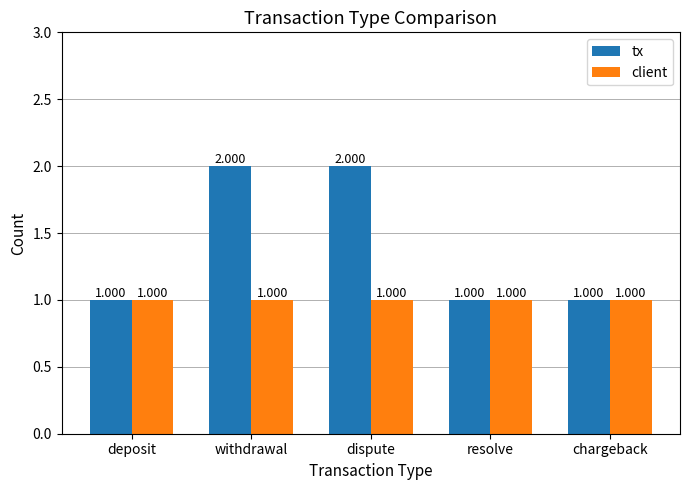

Which series changed the most between withdrawal and resolve?

tx